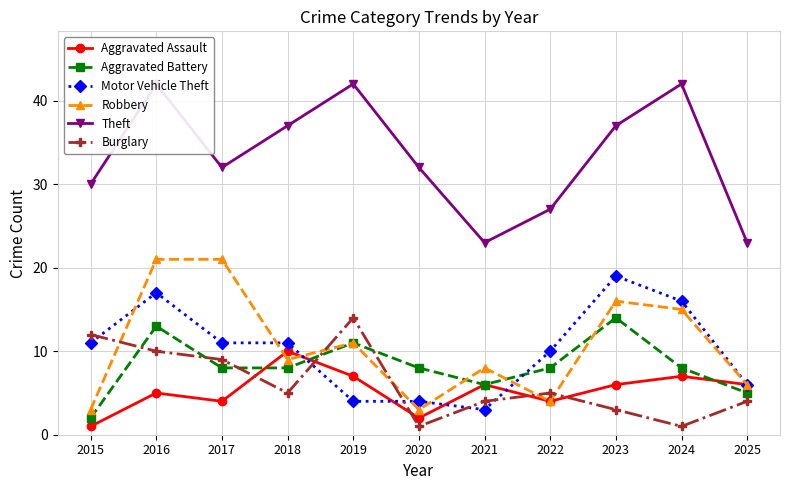

Is it true that Robbery equals 20 at 2019?

False